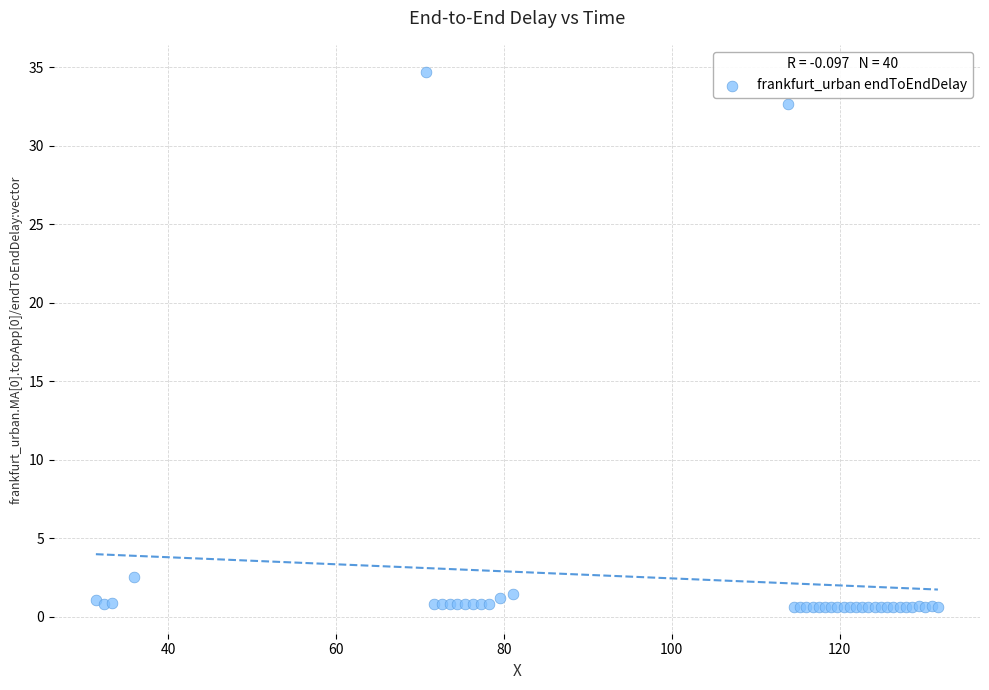

What Y value in the scatter plot is closest to 17?

2.5